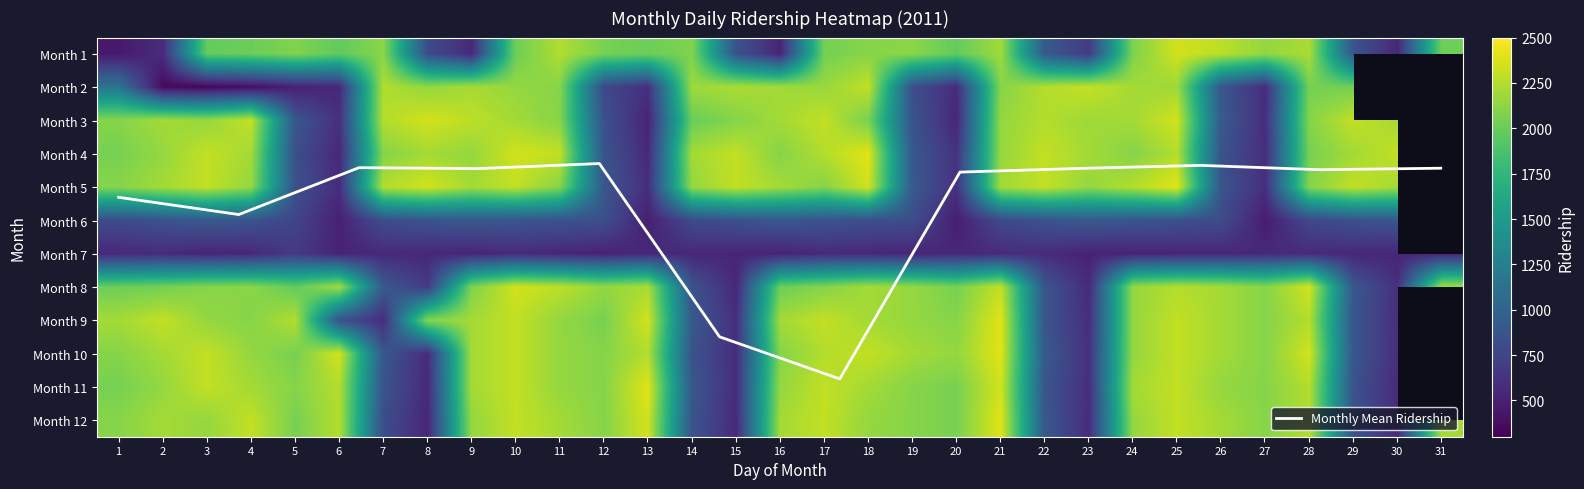

What is the difference between the highest and lowest values at 22?

1720